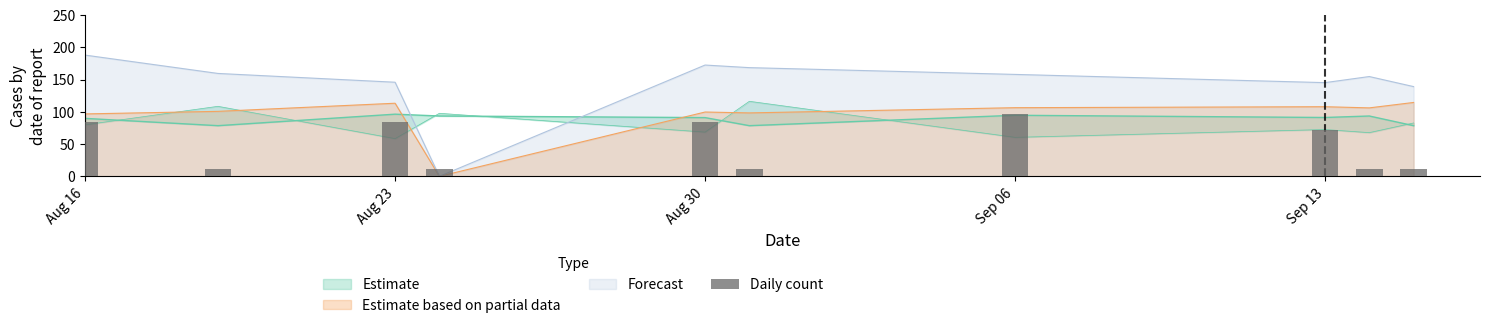

What is the maximum value shown in the chart?

96